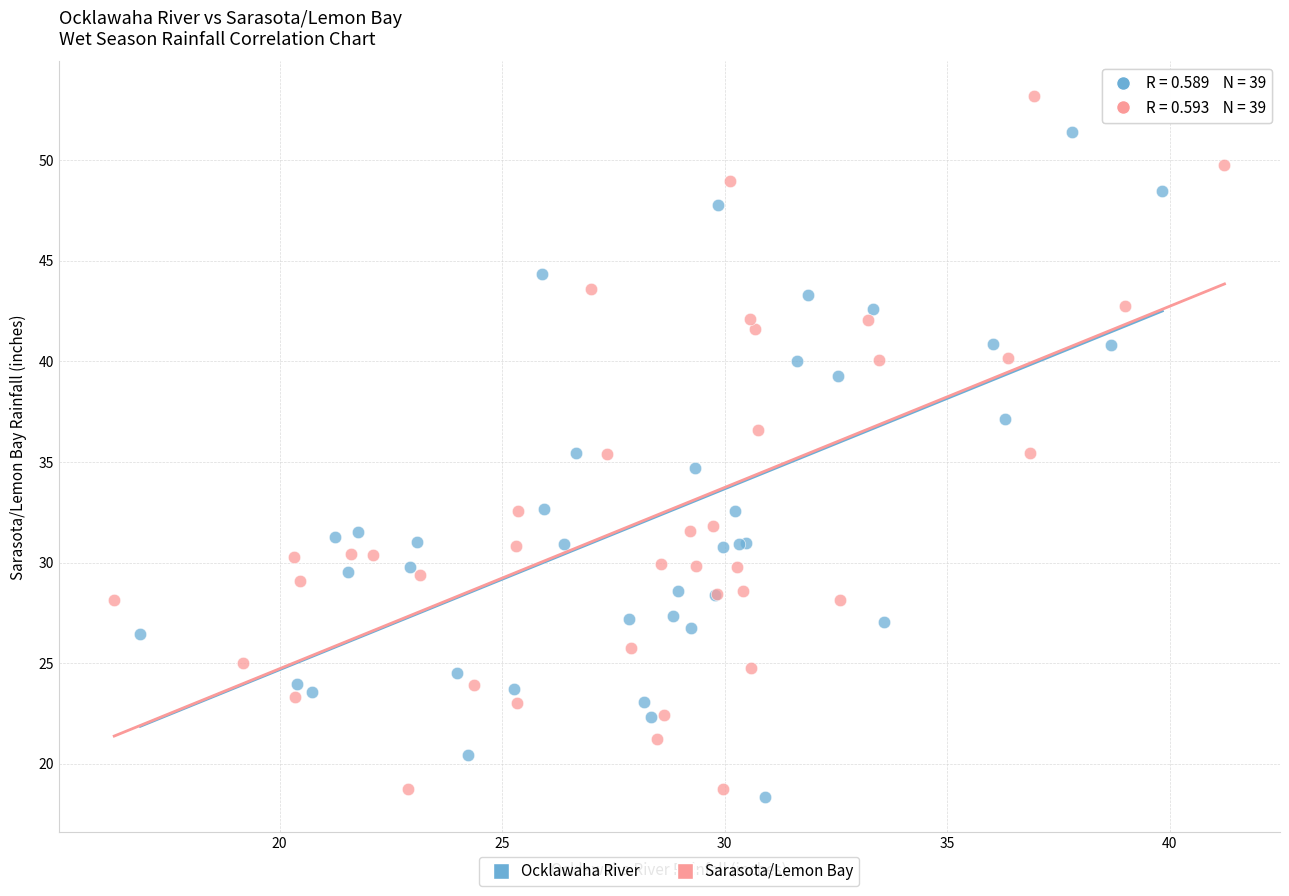

Which series reaches the maximum Y coordinate?

Sarasota/Lemon Bay